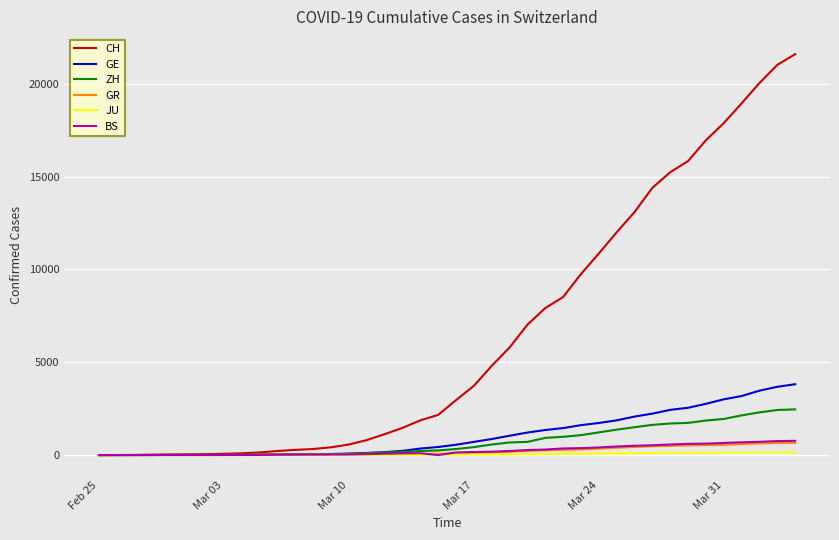

What is the highest value of the ZH series?

2461